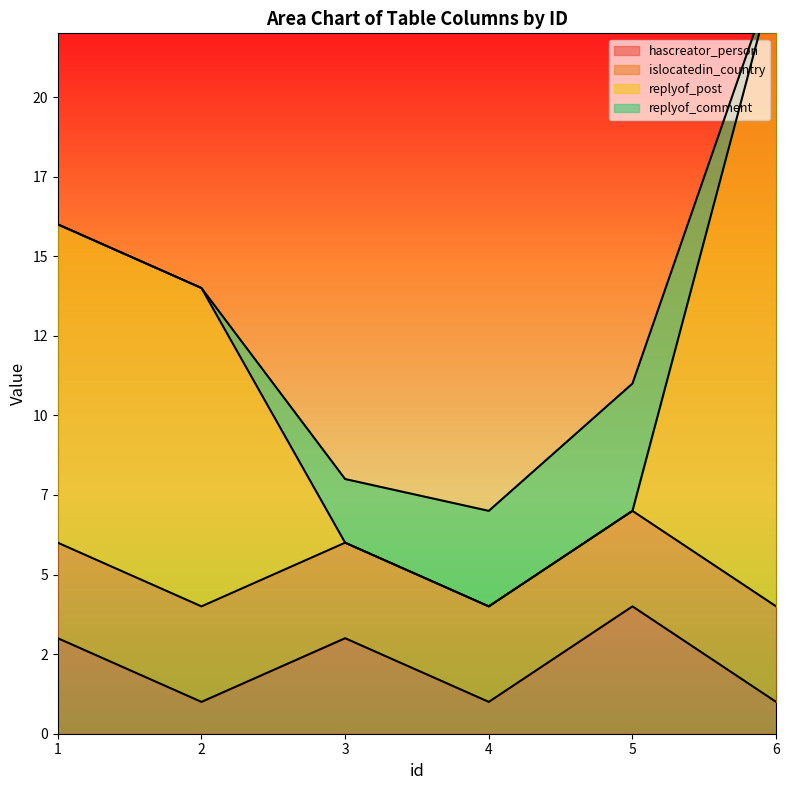

True or false: replyof_post and hascreator_person intersect in this chart.

False